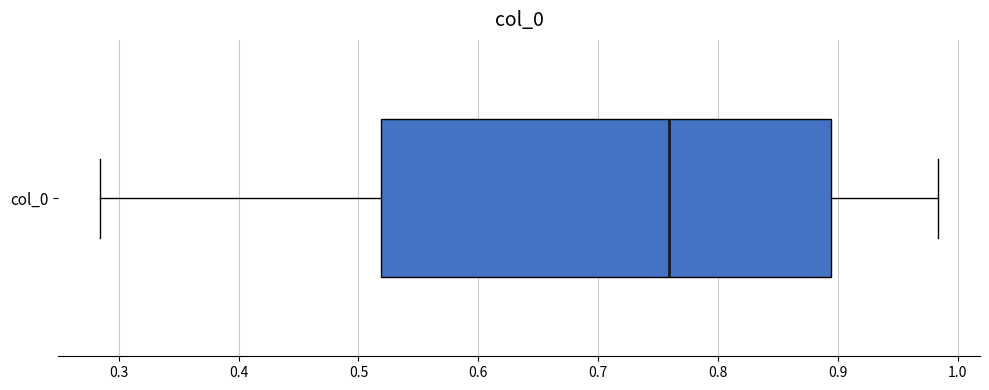

Where does the median line of the box for col_0 sit on the x-axis? The values are not printed on the chart, so give them approximately, as read against the axis.

0.76